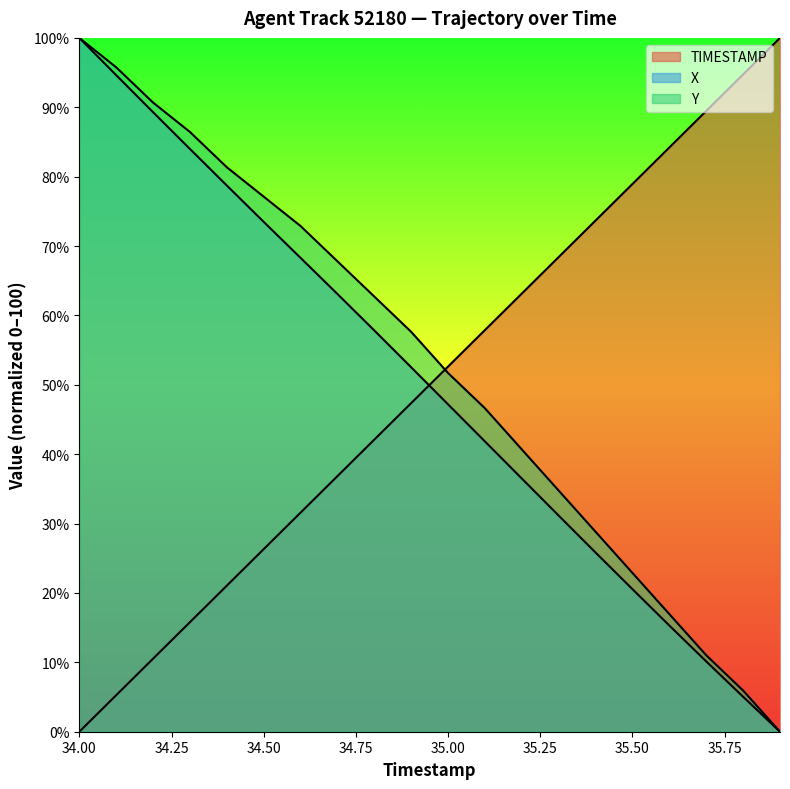

How many lines are shown in the chart?

3